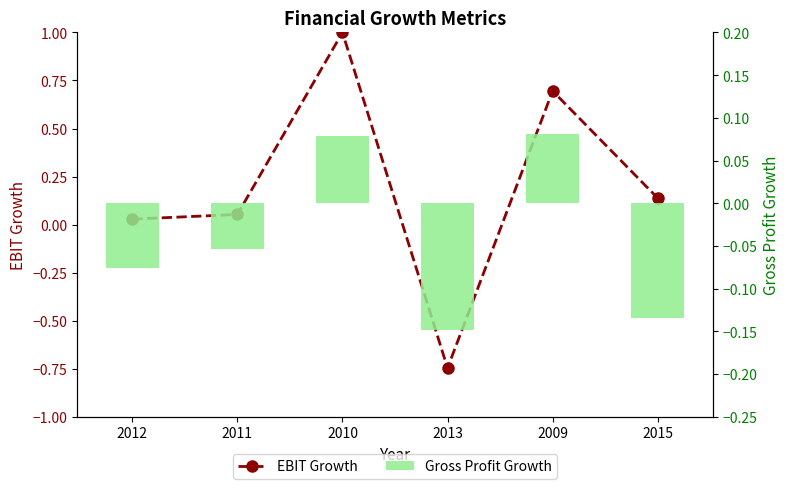

Reading left to right, extract all data points from this chart.

EBIT Growth: 2012=0.0	2011=0.1	2010=1.0	2013=-0.7	2009=0.7	2015=0.1
Gross Profit Growth: 2012=-0.1	2011=-0.1	2010=0.1	2013=-0.1	2009=0.1	2015=-0.1